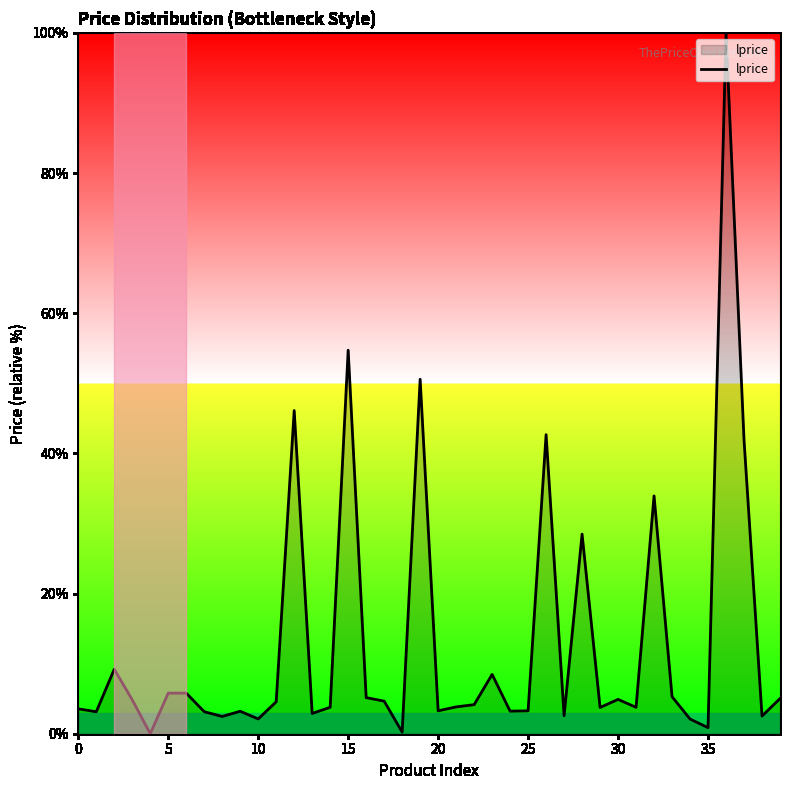

Does the chart have visible grid lines?

No